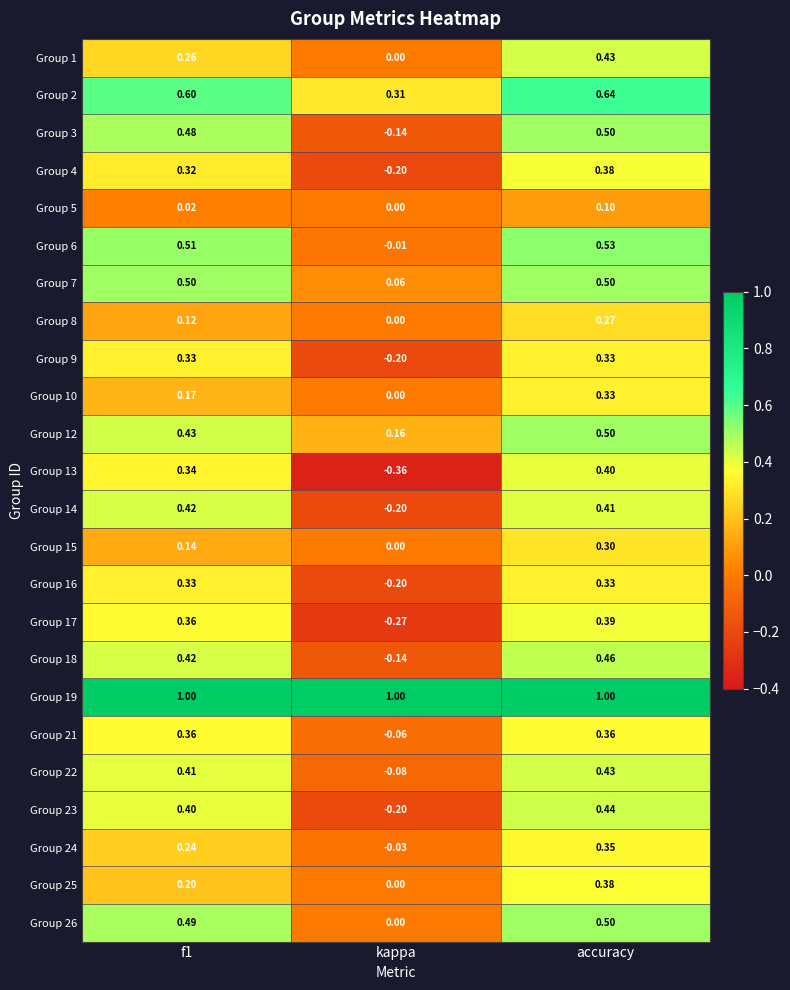

At which label does Group 17 reach its minimum?

kappa